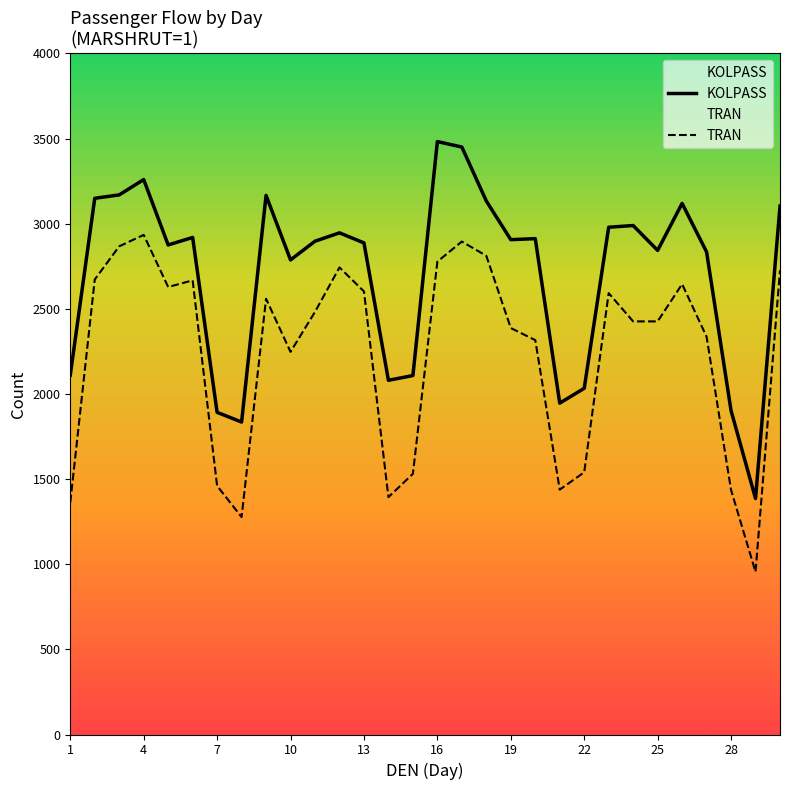

Which series has the largest range (max minus min)?

KOLPASS